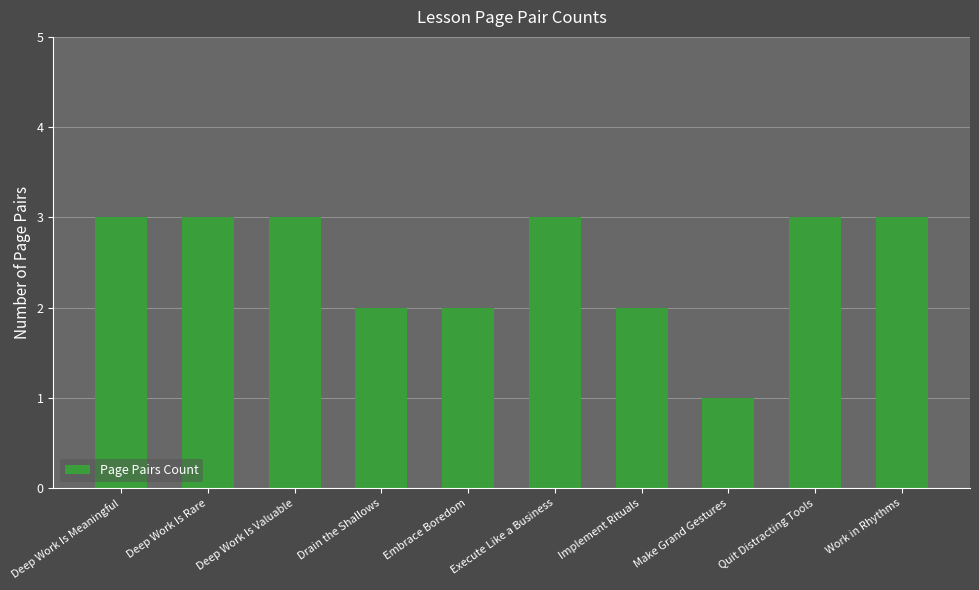

What is the difference between the values at Make Grand Gestures and Deep Work Is Meaningful?

2